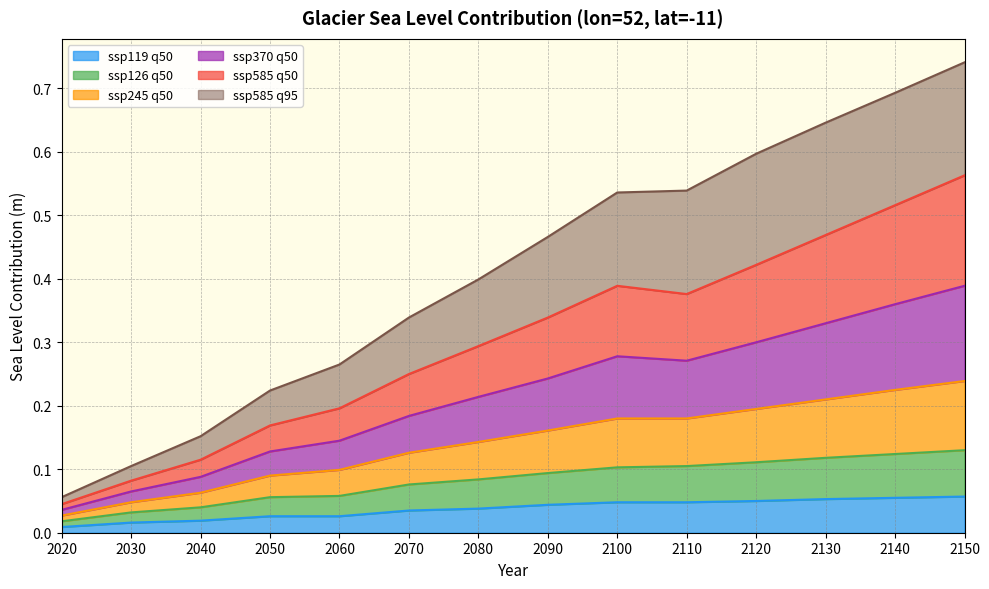

What are all the series names shown in the legend?

ssp119 q50, ssp126 q50, ssp245 q50, ssp370 q50, ssp585 q50, ssp585 q95